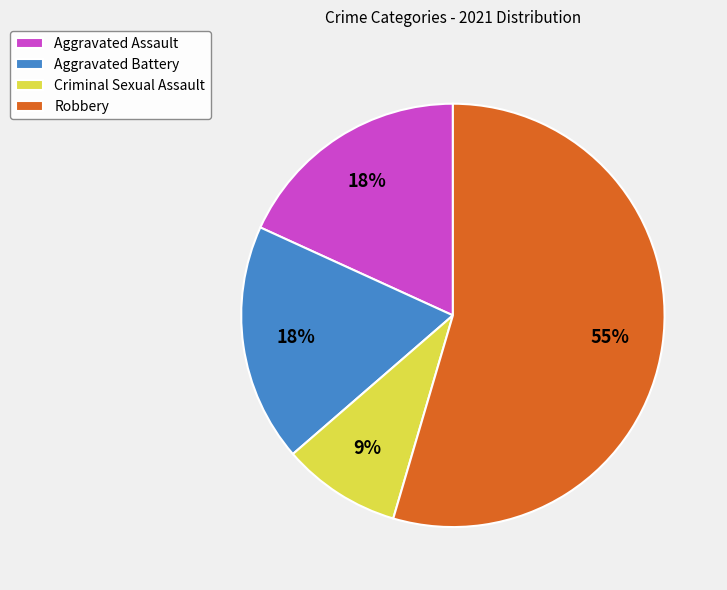

Between Robbery and Aggravated Battery, which is larger?

Robbery